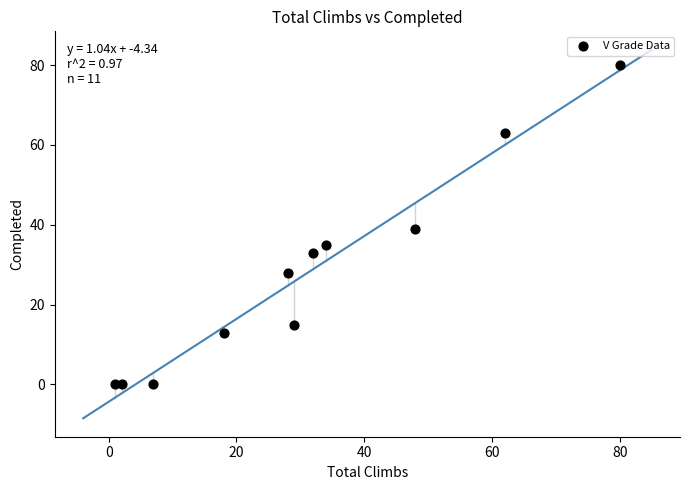

What is the range of Y values (max minus min)?

80